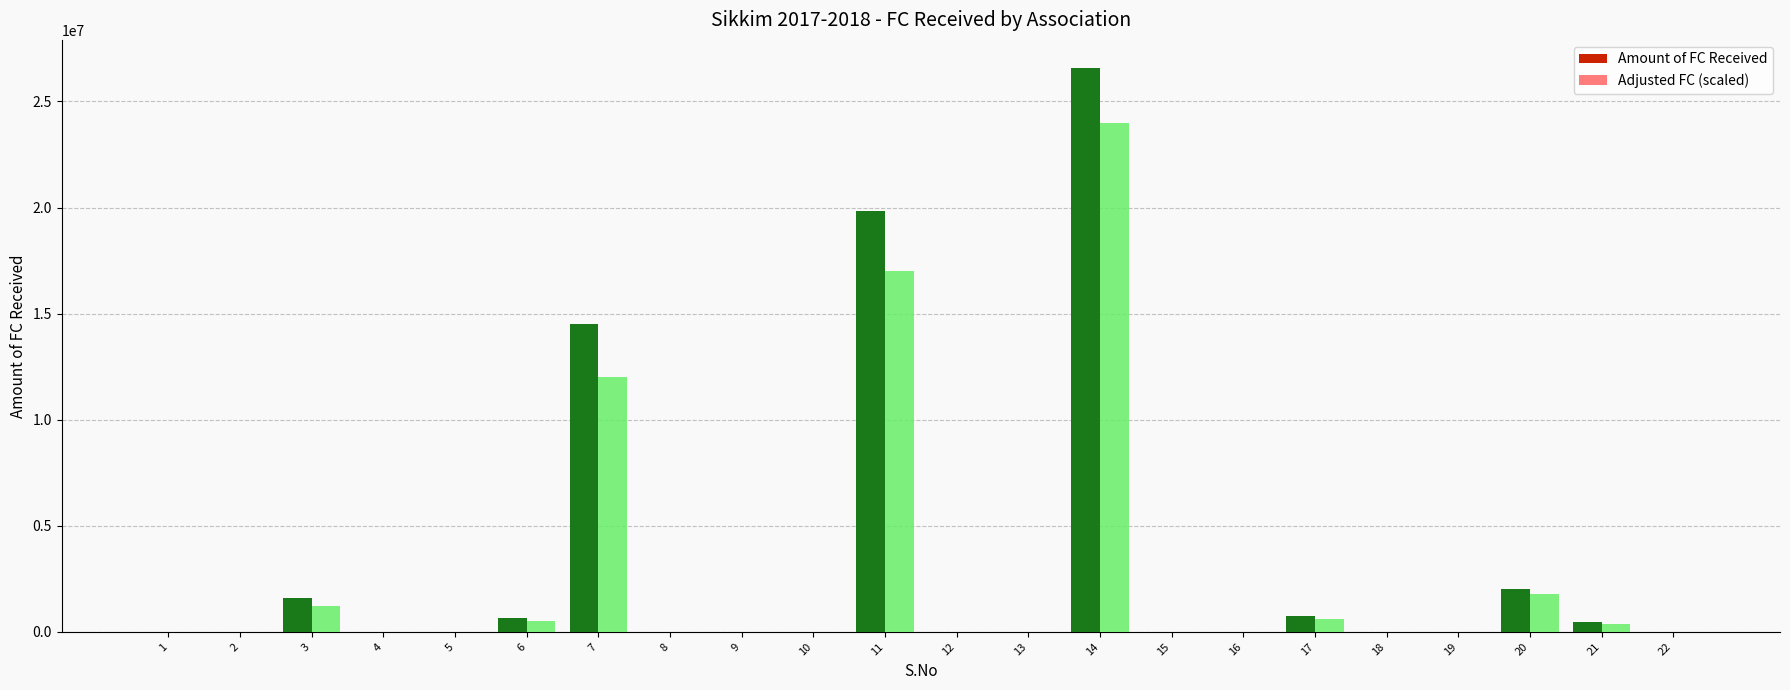

What is the sum of all Amount of FC Received values?

66384209.5